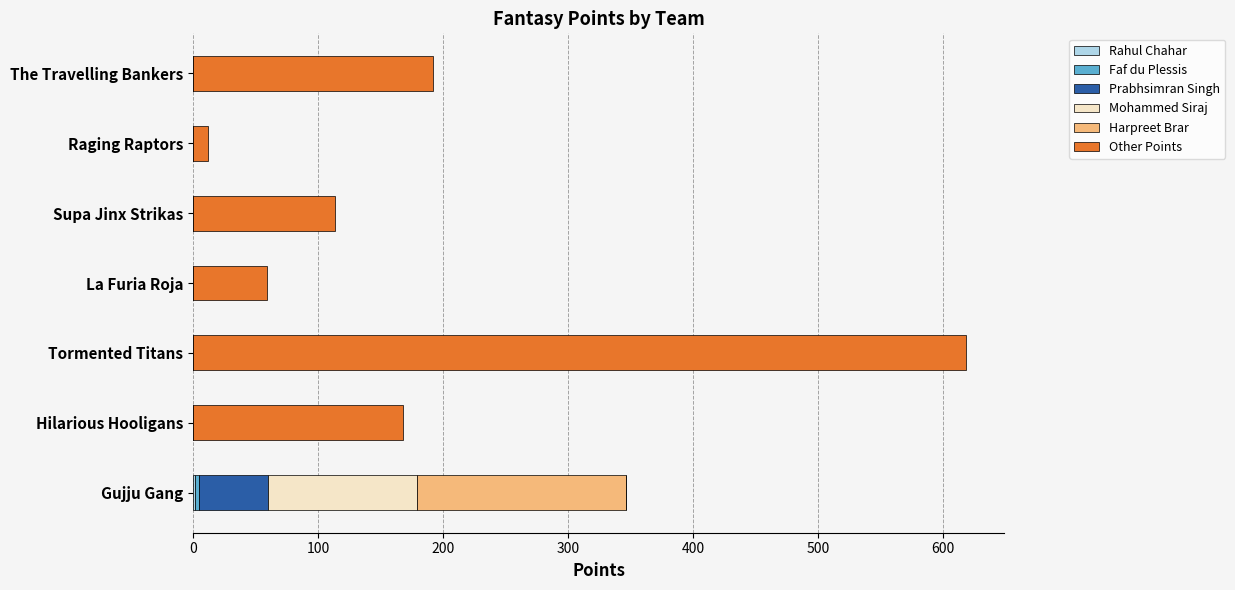

At which category is the sum across all series the highest?

Tormented Titans